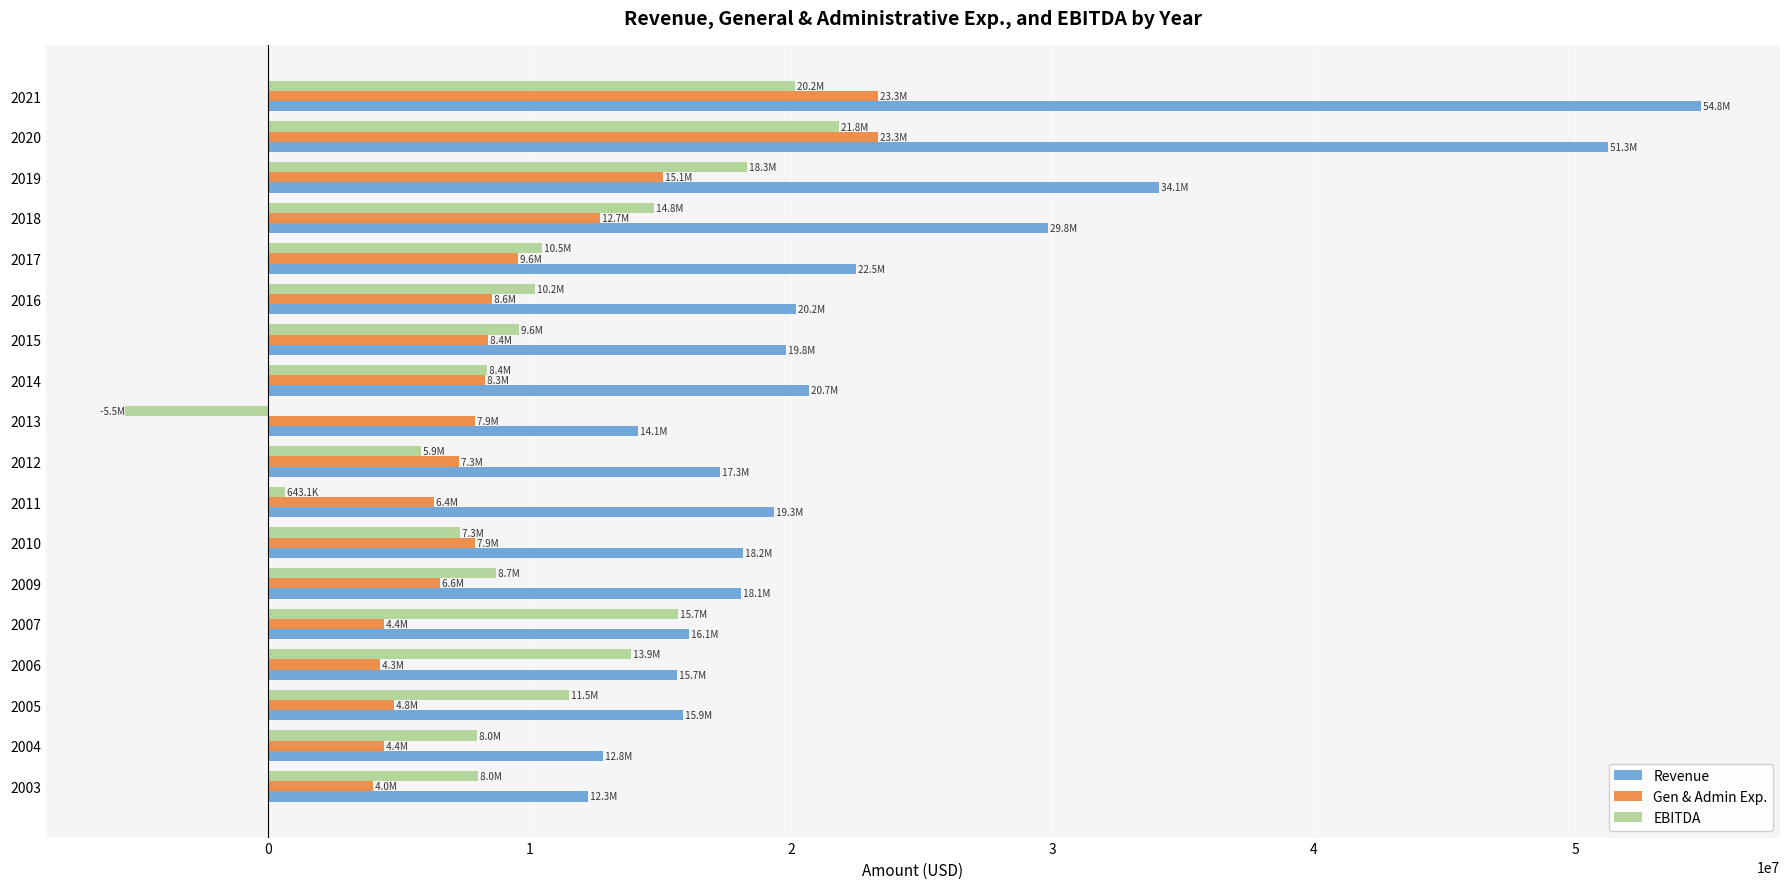

Which series has the largest total across all categories?

Revenue